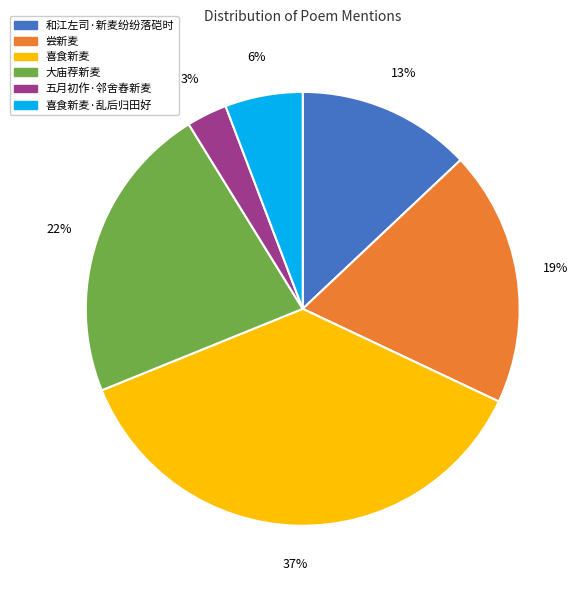

Does any single category account for the majority?

No